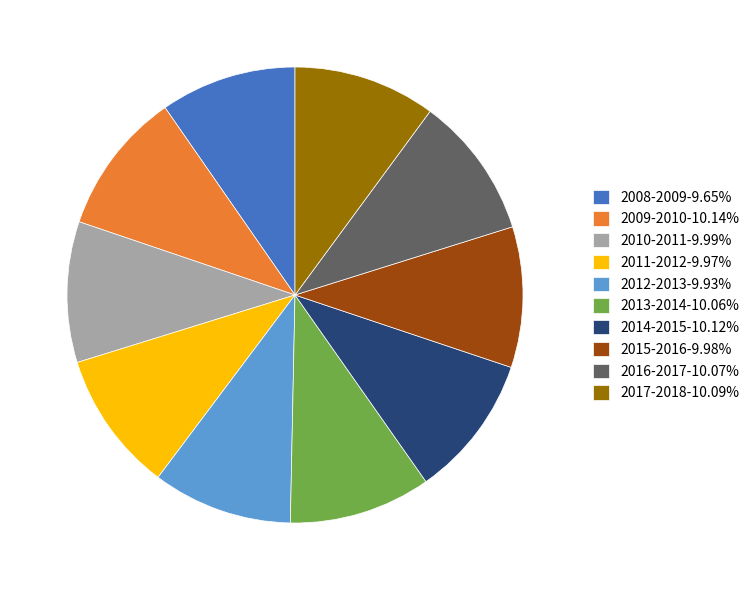

Combined, do 2008-2009-9.65% and 2010-2011-9.99% account for over 50%?

No